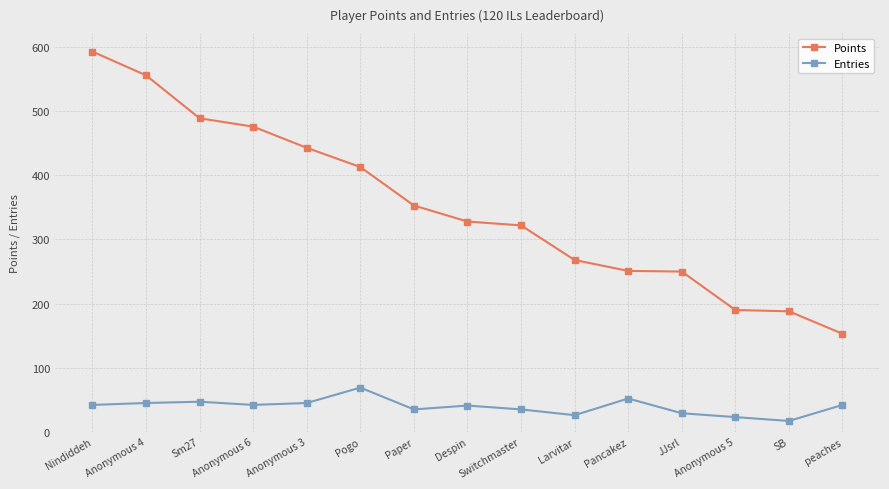

What is the approximate value of Entries at Pogo?

69